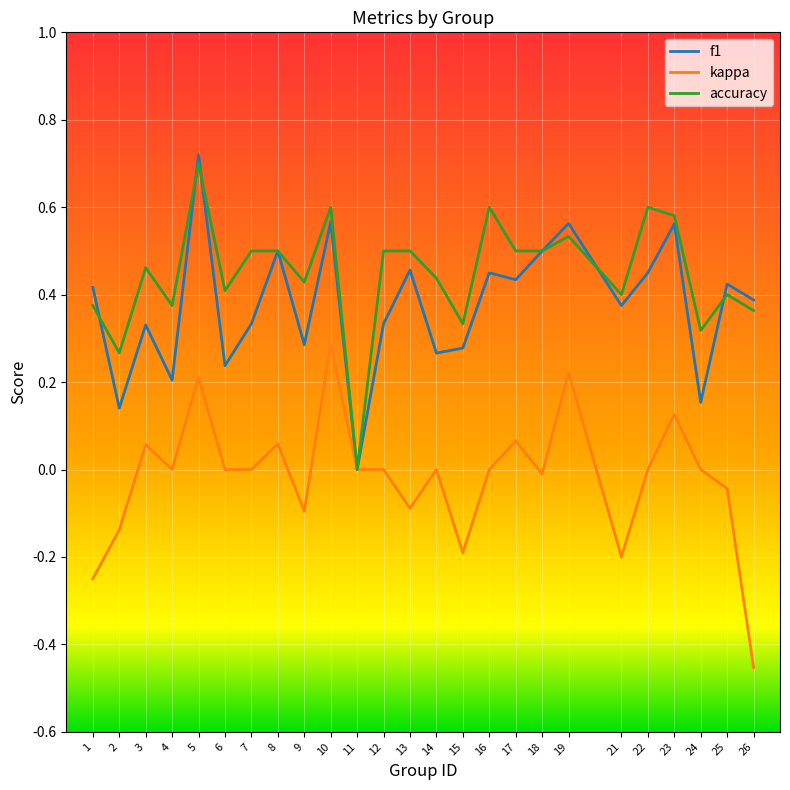

At which category does the chart reach its peak across all series?

5